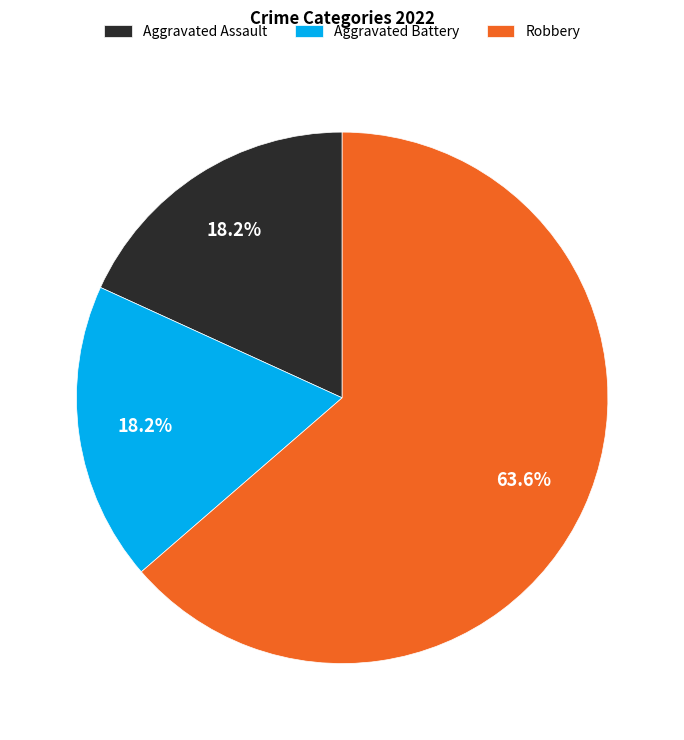

Which slice represents more than half of the pie?

Robbery